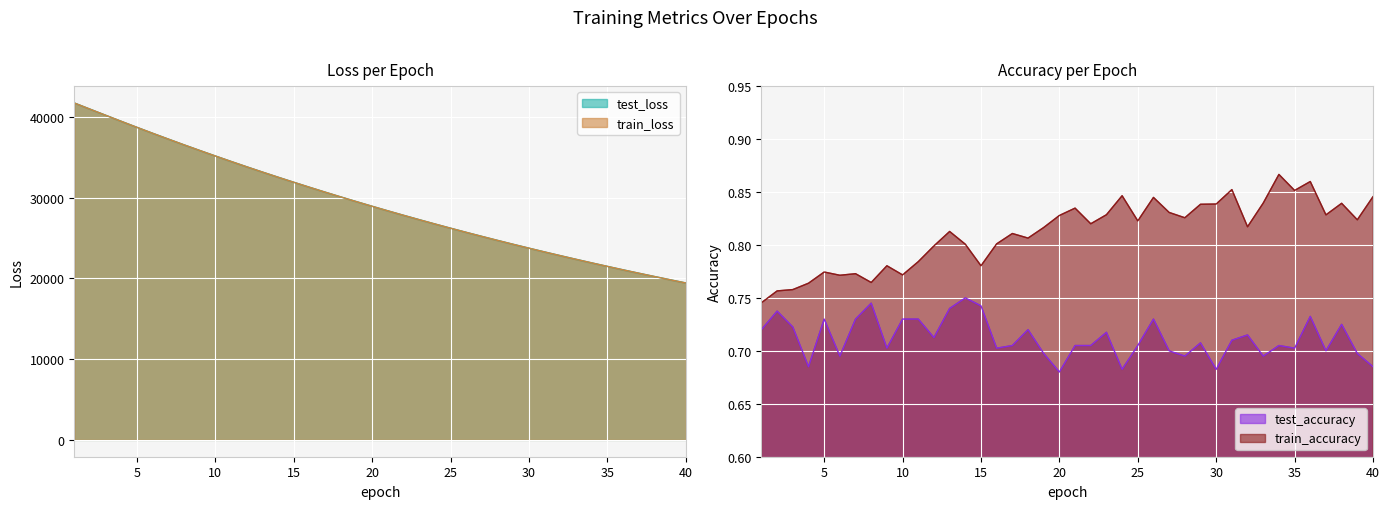

Rank the categories by test_accuracy value from highest to lowest.

14, 8, 15, 13, 2, 36, 5, 7, 10, 11, 26, 38, 3, 1, 18, 23, 32, 12, 31, 29, 25, 34, 17, 21, 22, 9, 16, 35, 27, 37, 19, 39, 6, 28, 33, 4, 40, 24, 30, 20